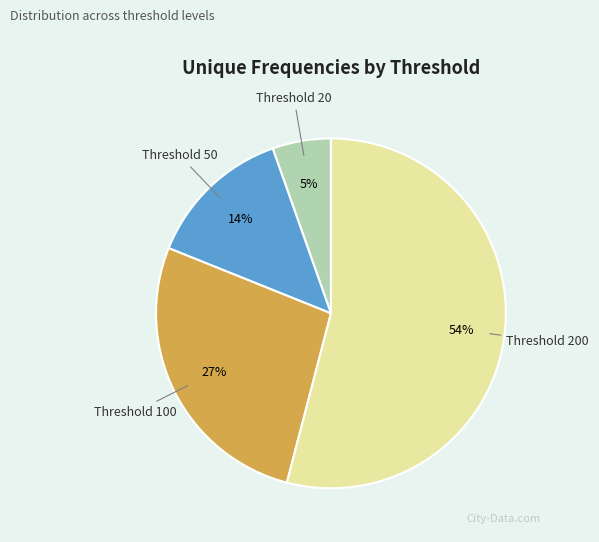

How many slices are in this pie chart?

4